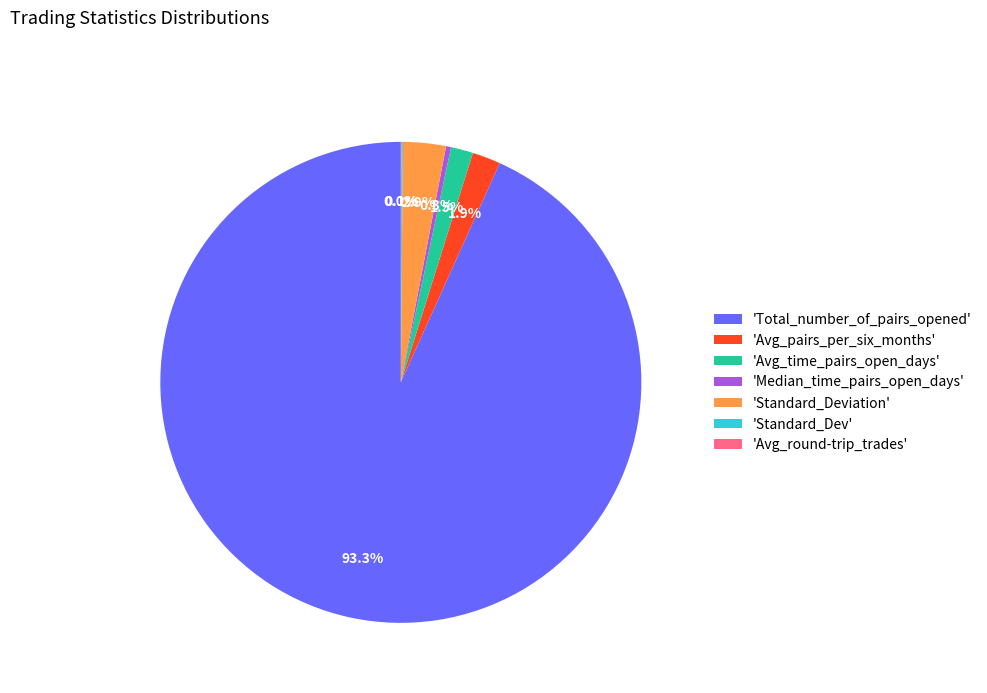

Combined, what portion of the pie is 'Avg_time_pairs_open_days' and 'Standard_Deviation'?

4.4%